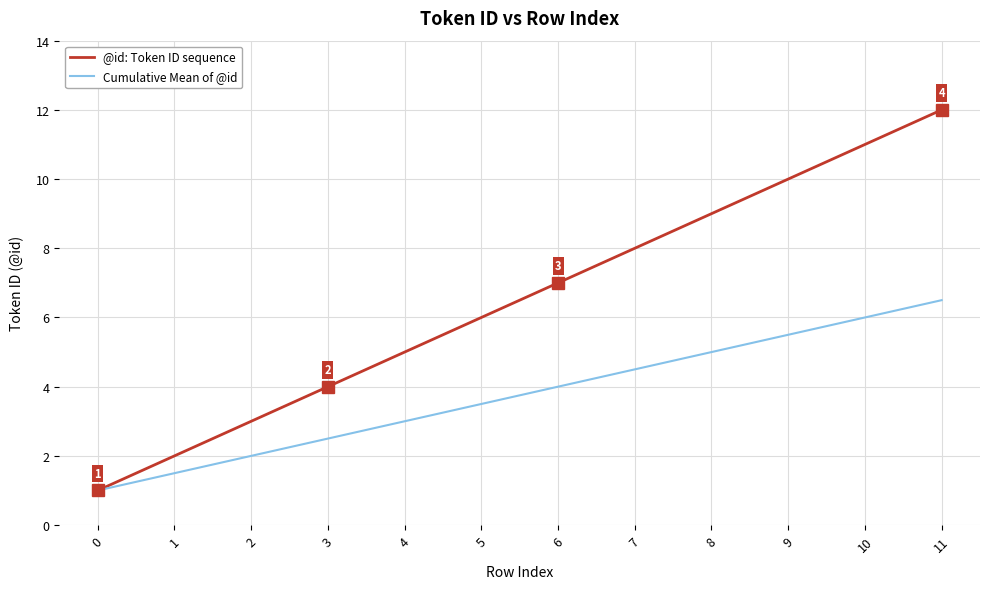

How many values in the @id: Token ID sequence series are below 7?

6